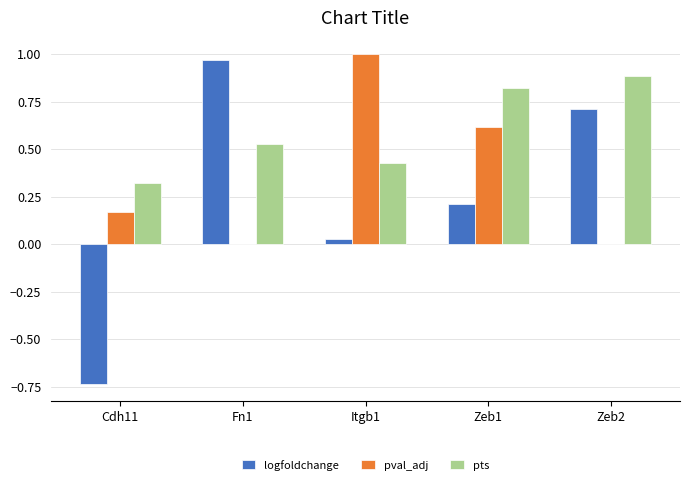

Which series changed the most between Cdh11 and Zeb2?

logfoldchange